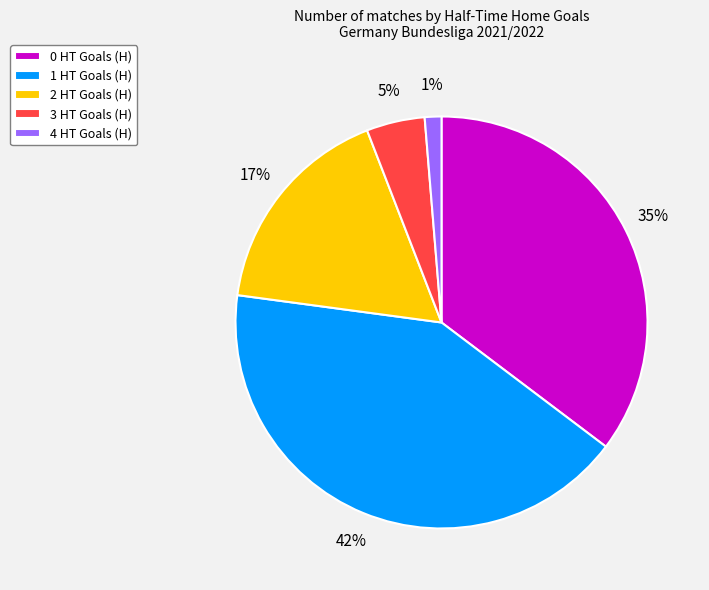

Does any single category account for the majority?

No